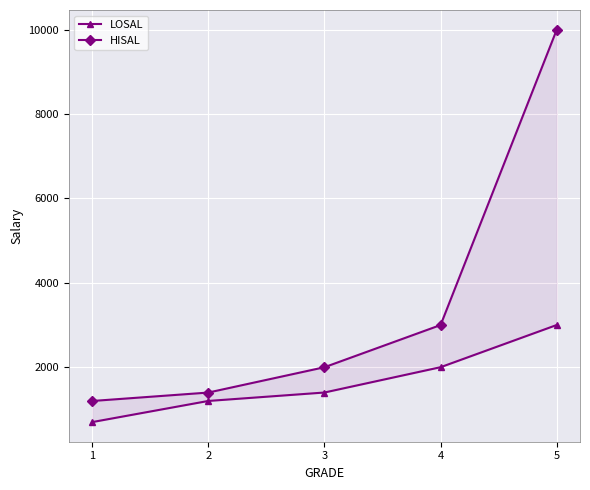

What is the total value across all series at 3?

3401